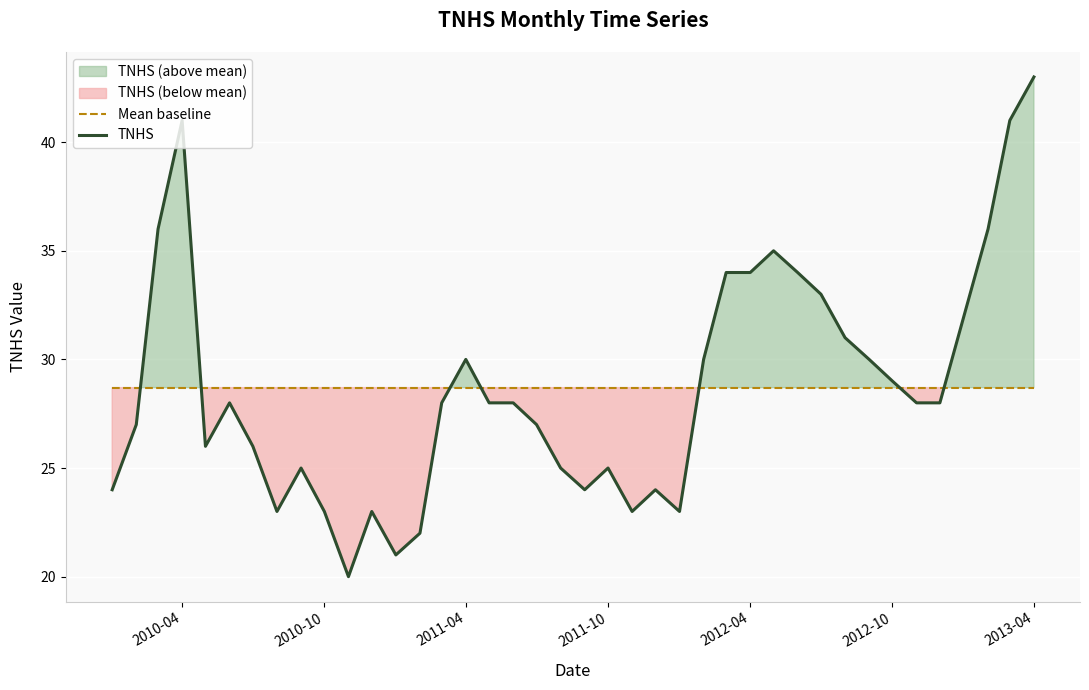

What is the minimum value for Mean baseline?

28.7